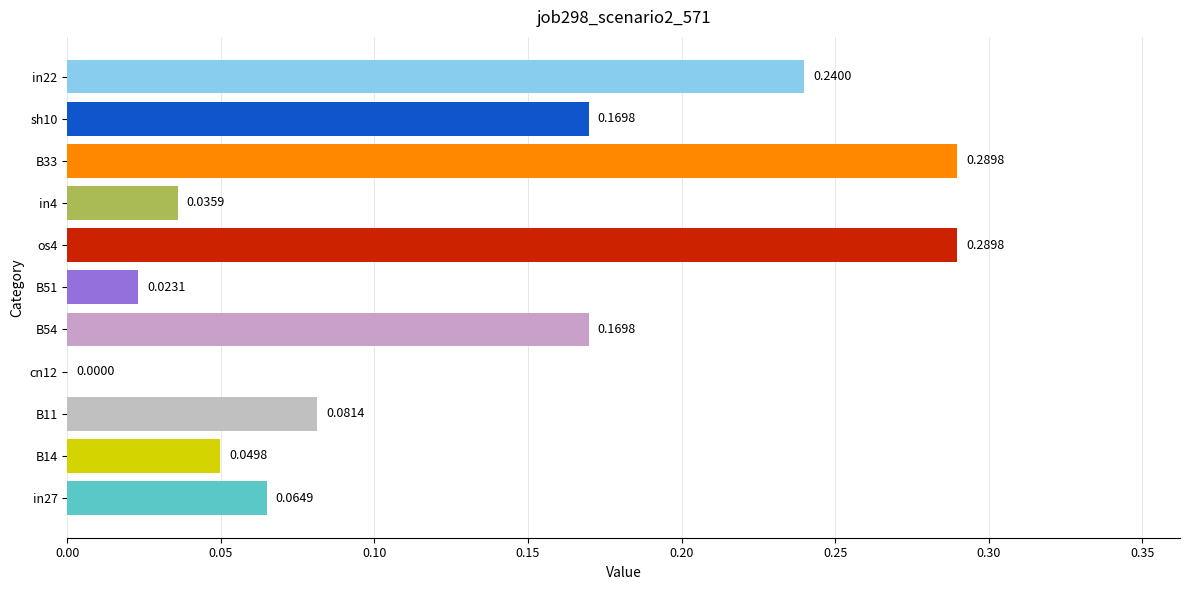

Between cn12 and os4, which is larger?

os4